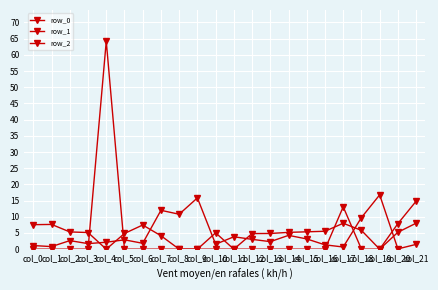

Count the number of data series in this chart.

3